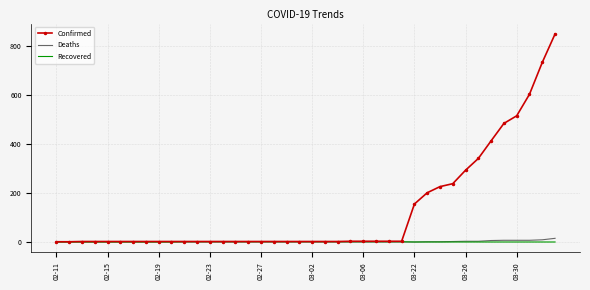

Which series has the largest range (max minus min)?

Confirmed